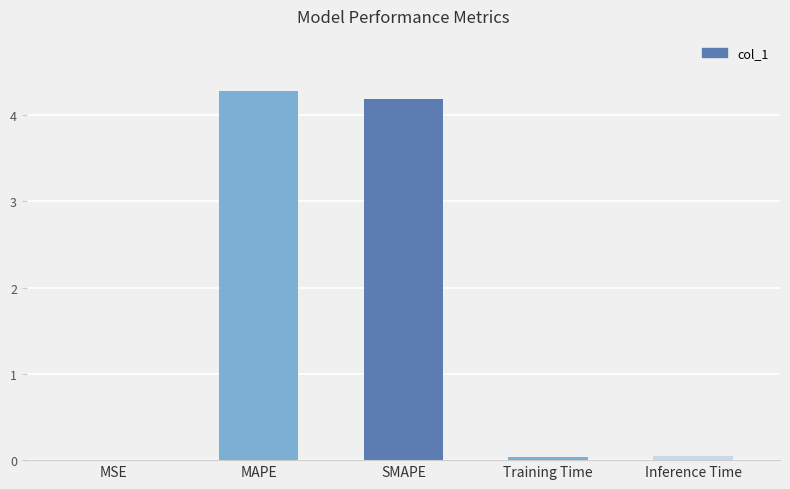

What is the maximum value shown in the chart?

4.3